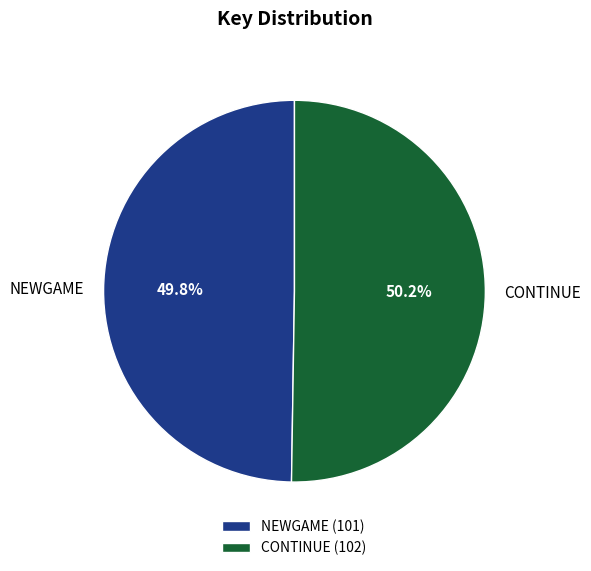

What portion of the pie excludes CONTINUE?

49.8%